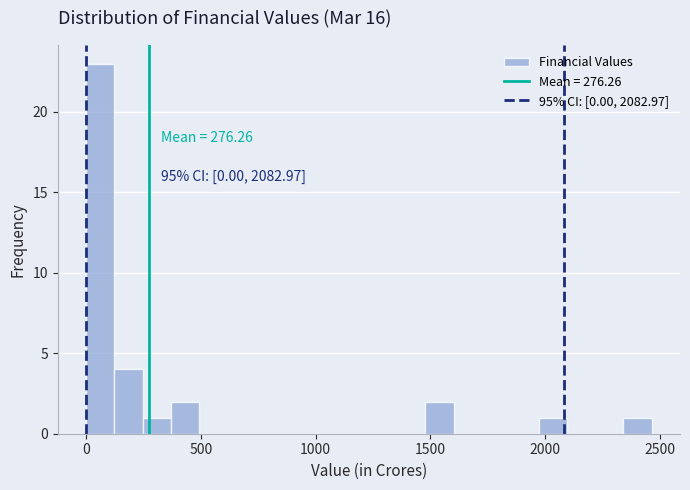

Around what value on the x-axis is the tallest bar? Give the approximate position of its centre, as read against the axis.

50